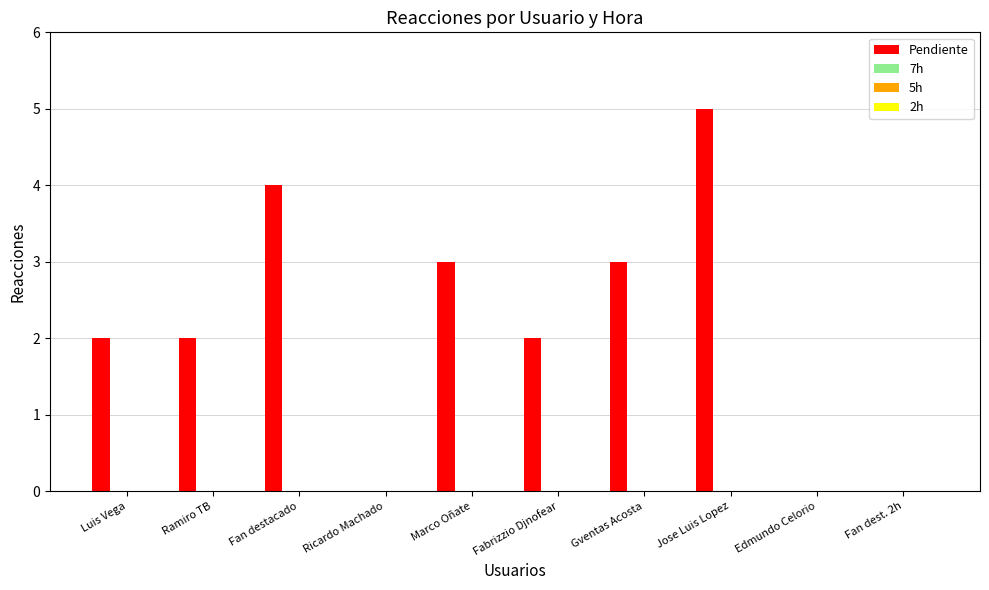

What is the sum of all values?

21